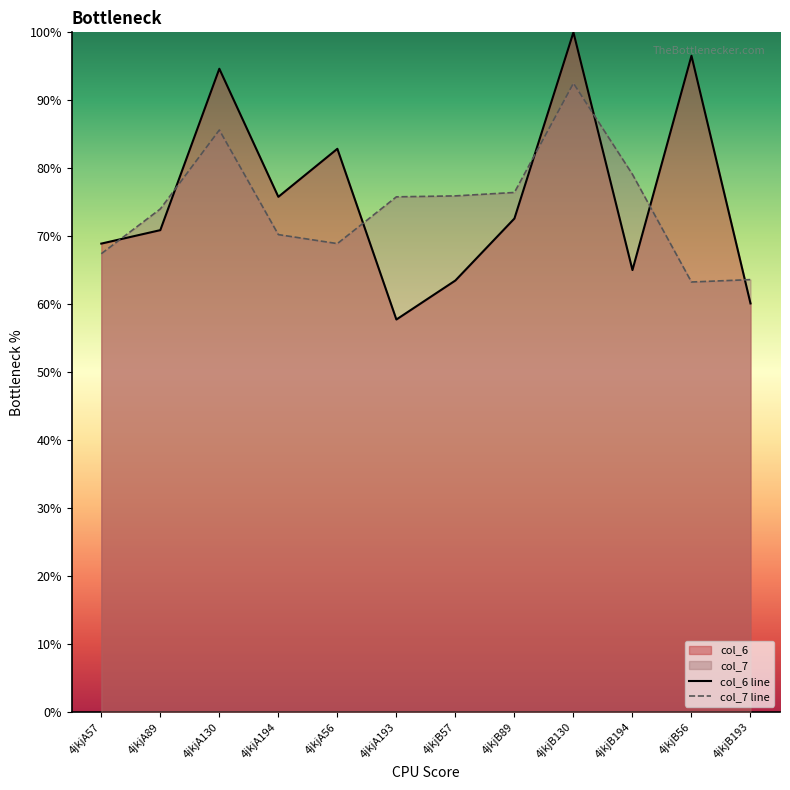

What is the difference between the highest and lowest values at 4jkjB193?

3.5